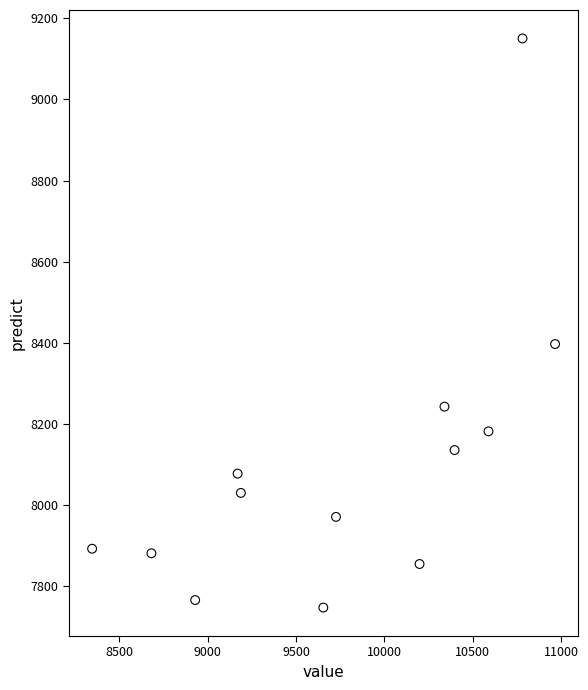

What Y value in the scatter plot is closest to 8448?

8396.8